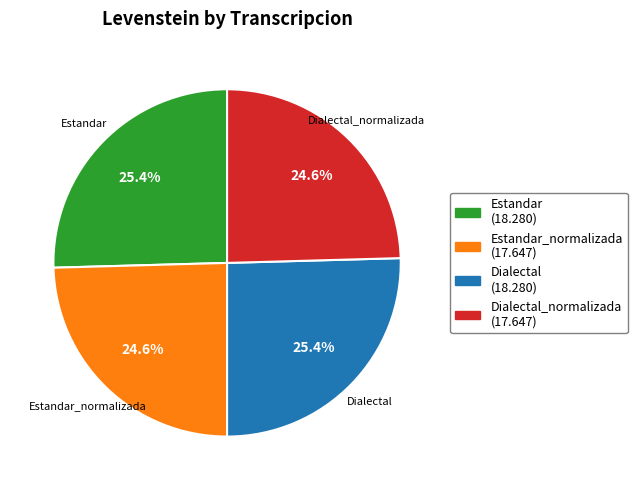

Is there any slice that represents more than half of the pie?

No